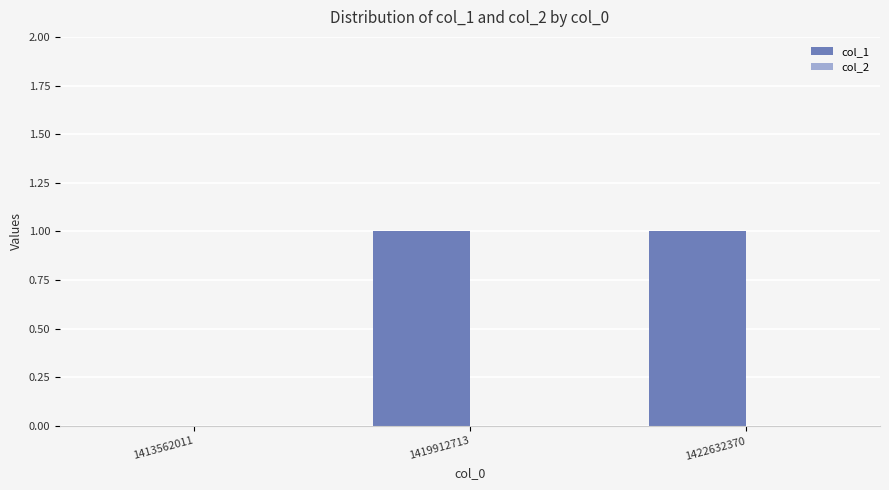

True or false: the data shows 1 at 1419912713.

True